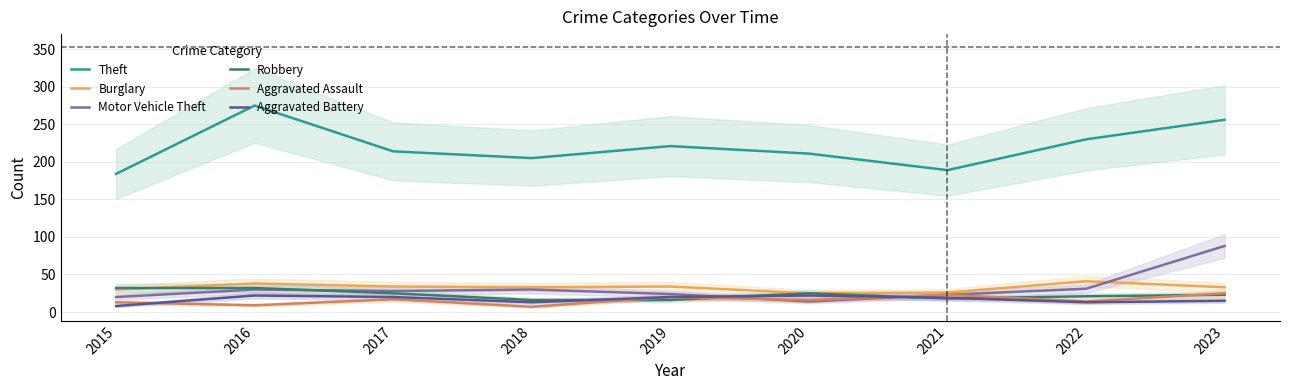

At which label does Aggravated Assault first exceed 16?

2017